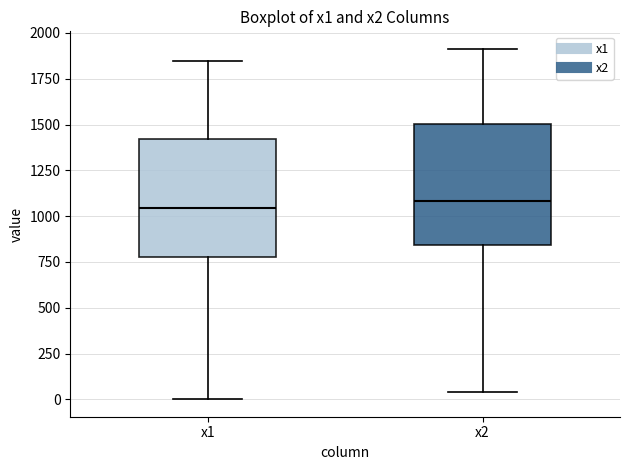

Reading left to right, read every box against the y-axis: the position of its median line, the range the box covers, and the ends of its whiskers. The values are not printed on the chart, so give them approximately, as read against the axis.

x1: median 1050, box 800 to 1400, whiskers 0 to 1850
x2: median 1100, box 850 to 1500, whiskers 50 to 1900